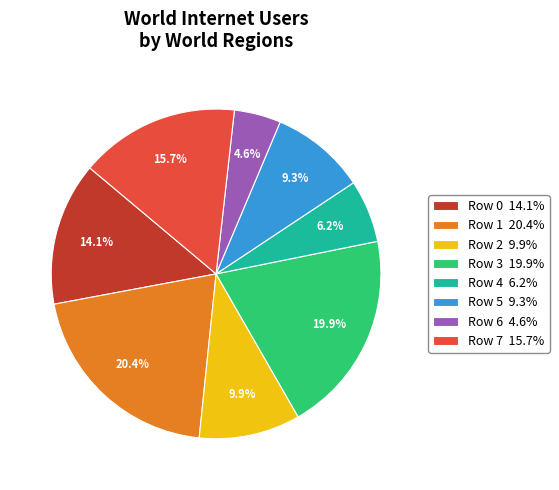

Rank the categories by value from highest to lowest.

Row 1, Row 3, Row 7, Row 0, Row 2, Row 5, Row 4, Row 6